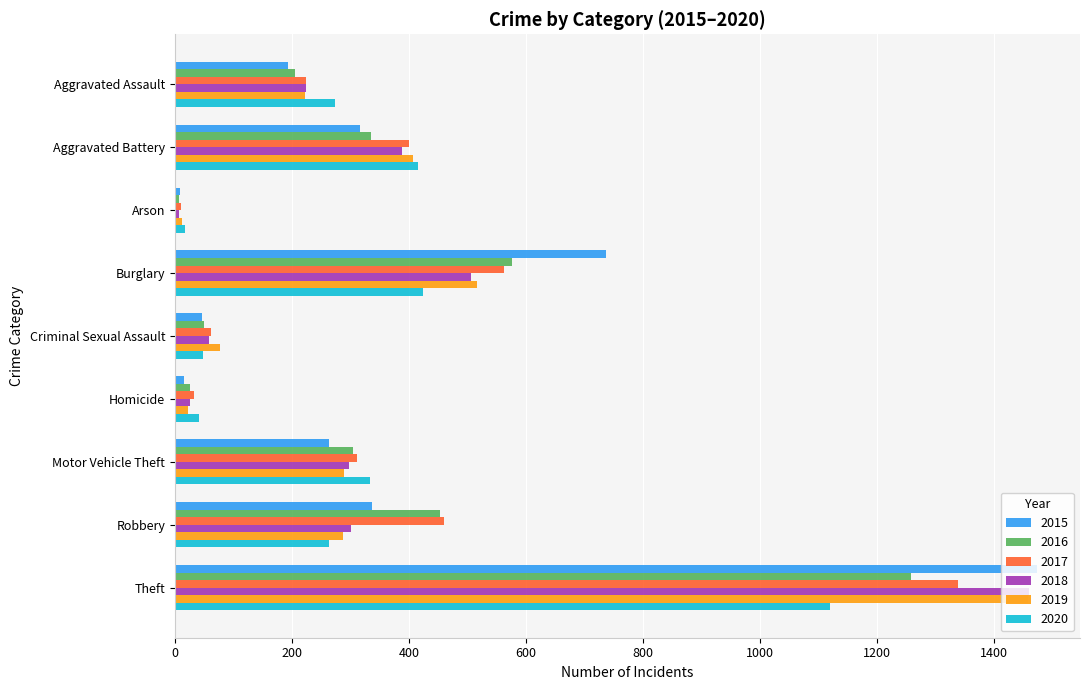

The value of 2020 at Aggravated Assault is 426. True or false?

False